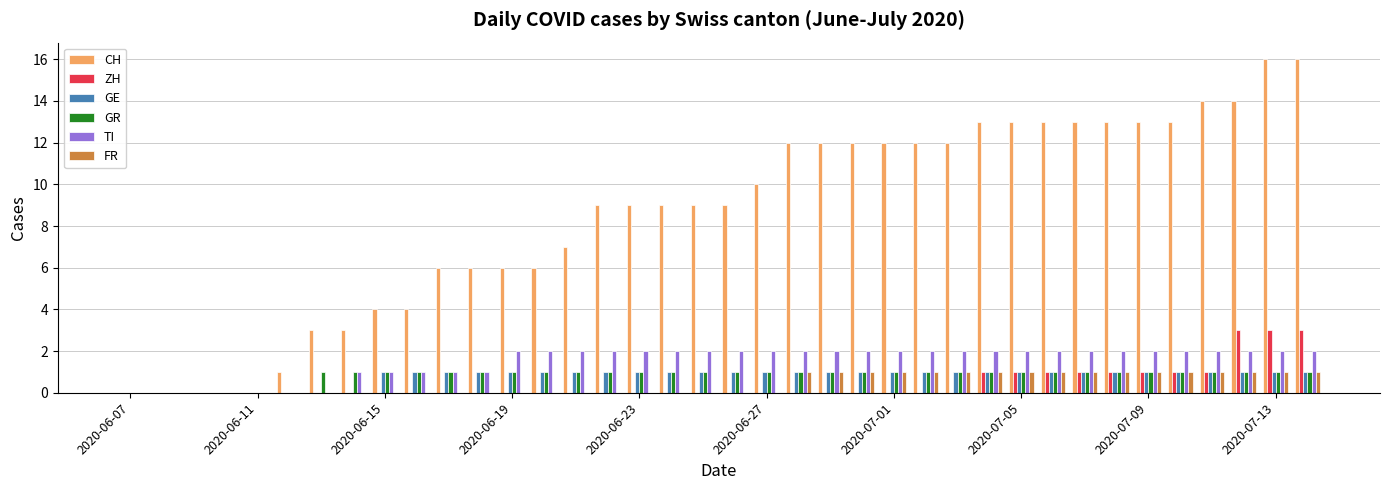

What is the sum of all CH values?

324